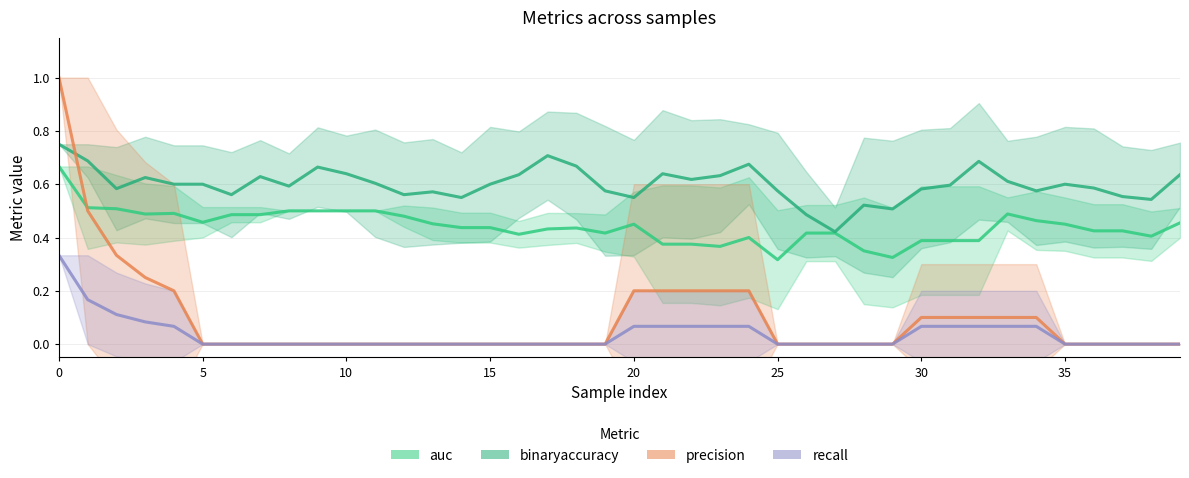

The value of precision at 38 is 0.0. True or false?

True